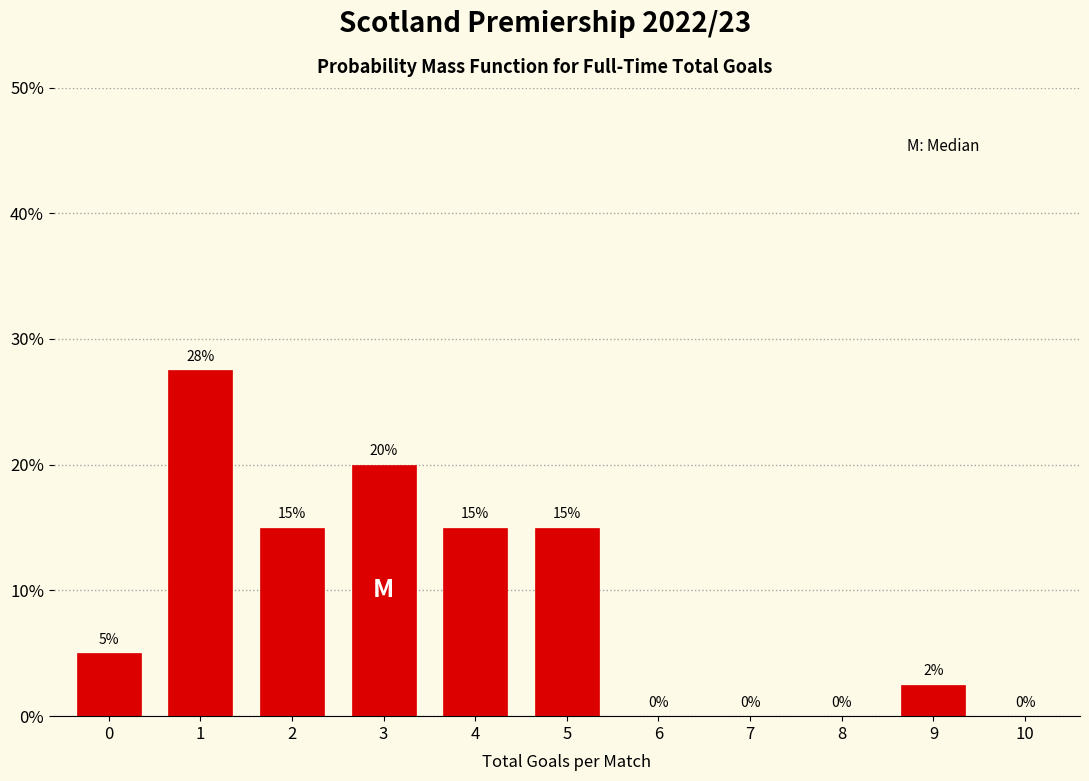

What is the greatest value displayed?

27.5